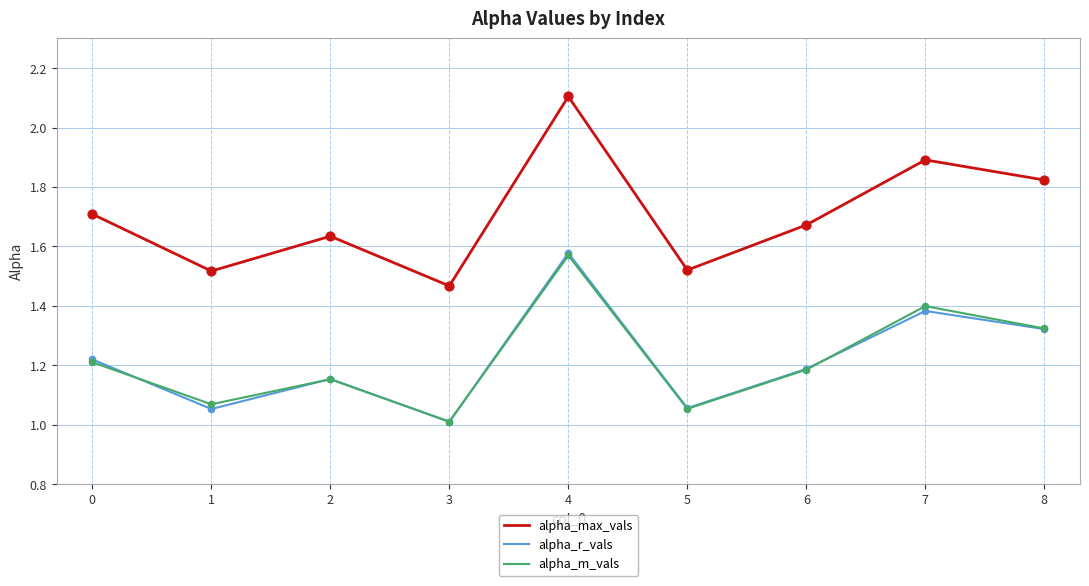

At how many categories does at least one series exceed 2?

1